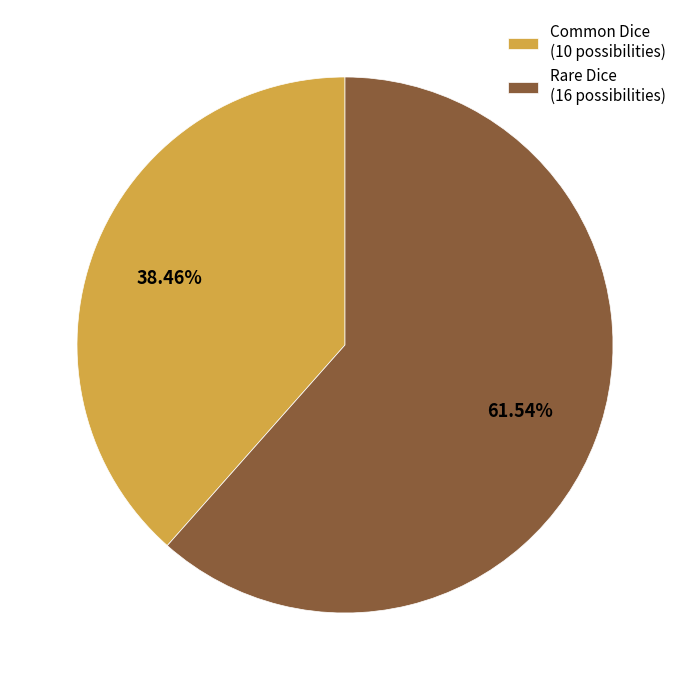

Between Common Dice (10 possibilities) and Rare Dice (16 possibilities), which is larger?

Rare Dice (16 possibilities)